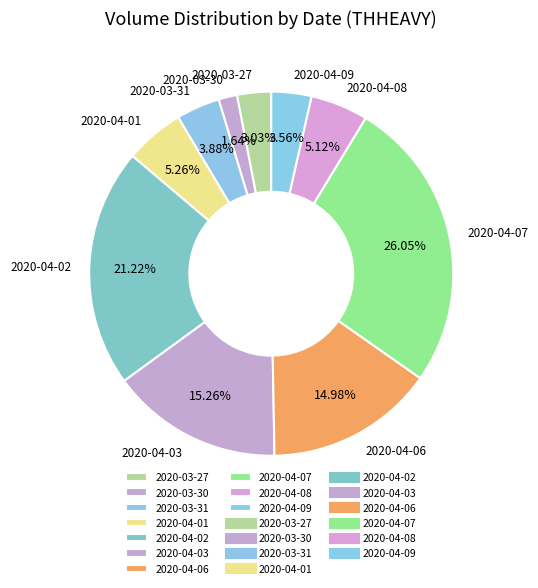

Is it true that 2020-03-27 is 3% of the pie?

True